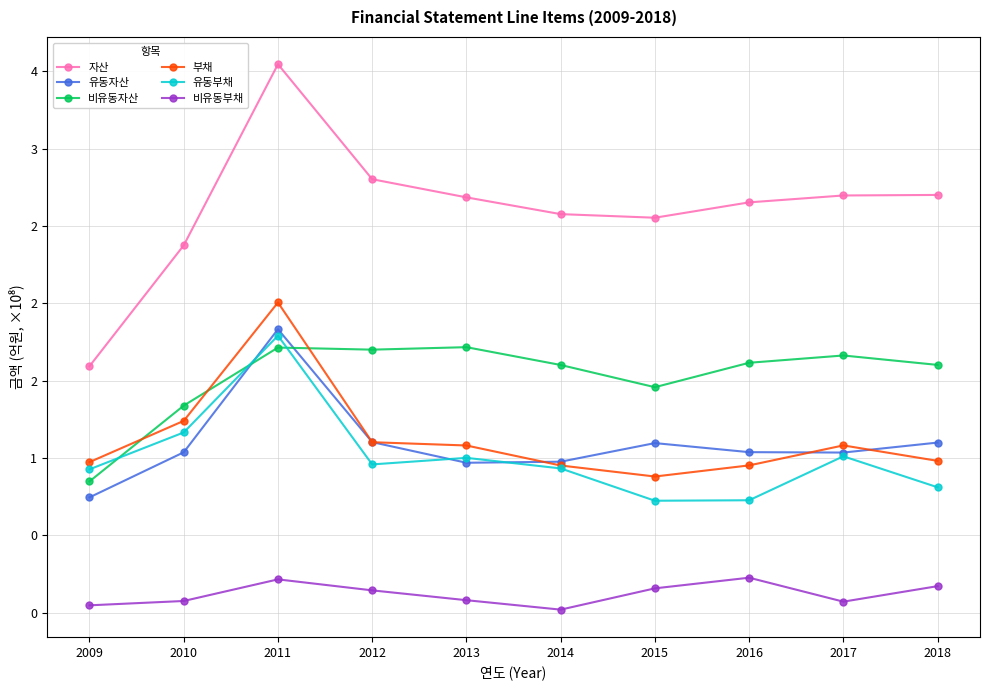

Which category has the lowest value in the 유동부채 series?

2015